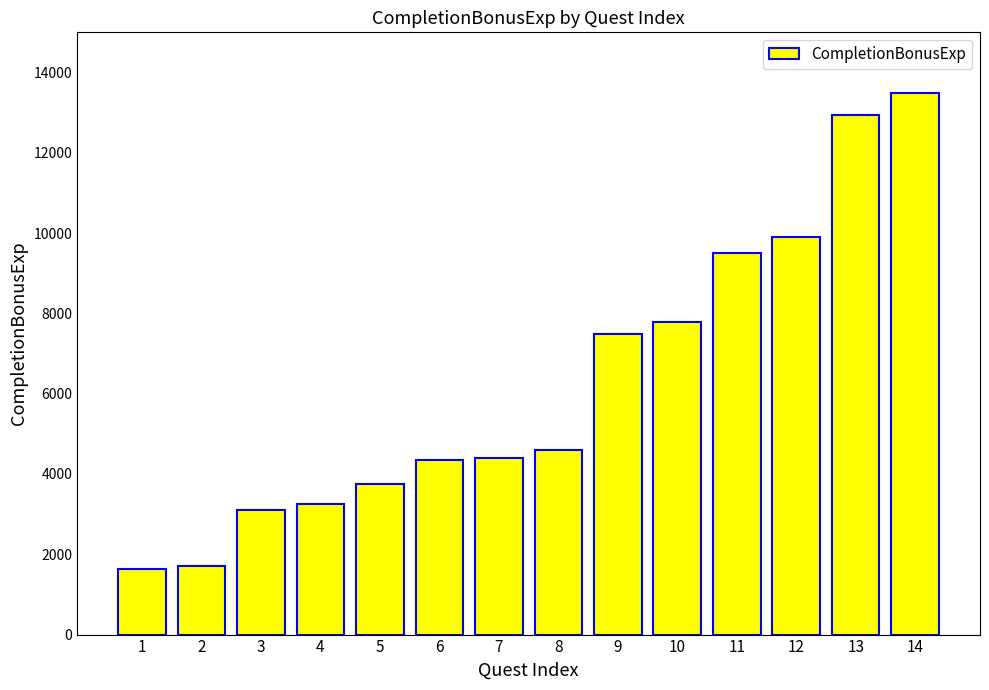

At which category does the chart reach its peak across all series?

14